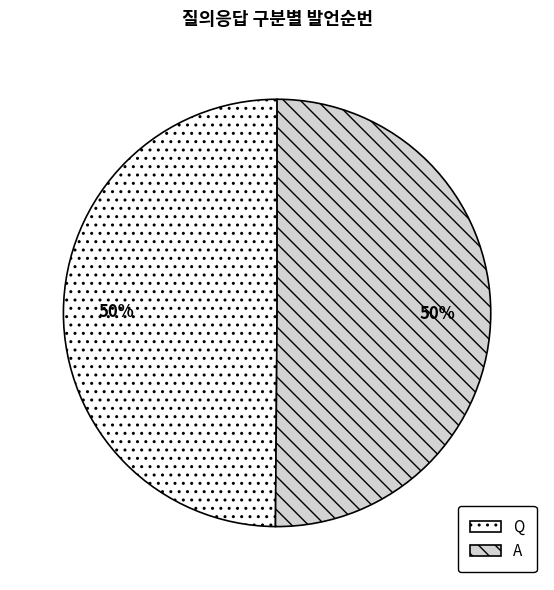

Count the number of slices in the pie.

2